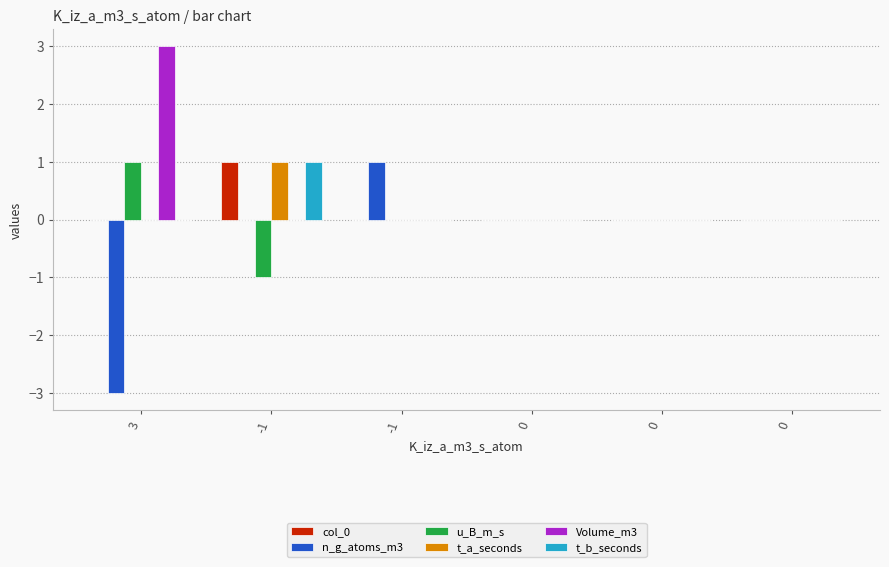

Which series has the largest total across all categories?

Volume_m3